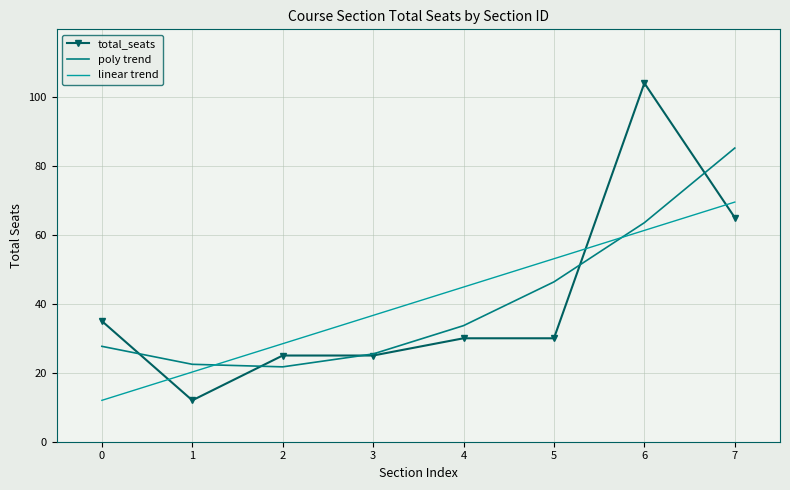

The poly trend series shows 11.2 at 4. True or false?

False